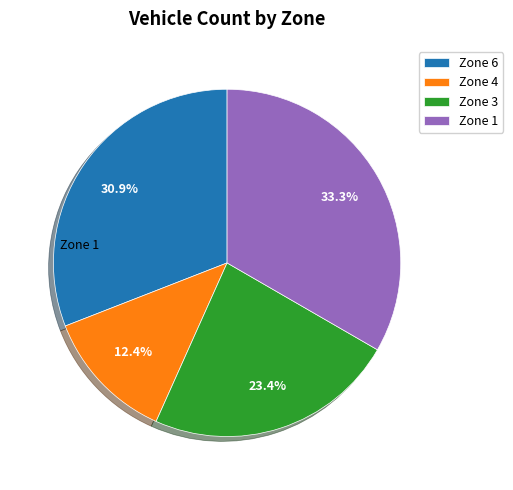

To the nearest percent, what percentage of the pie is Zone 3?

23%